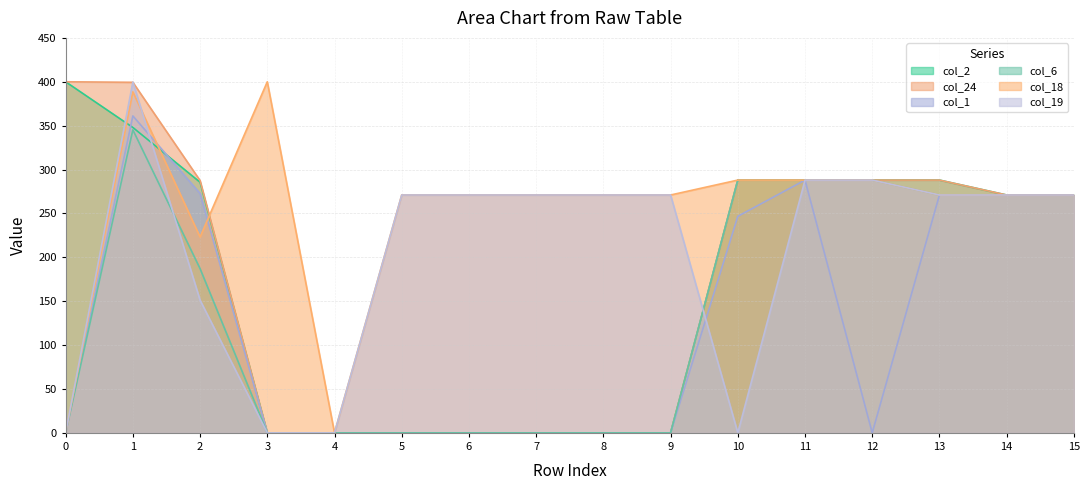

Which series changed the most between 2 and 14?

col_19